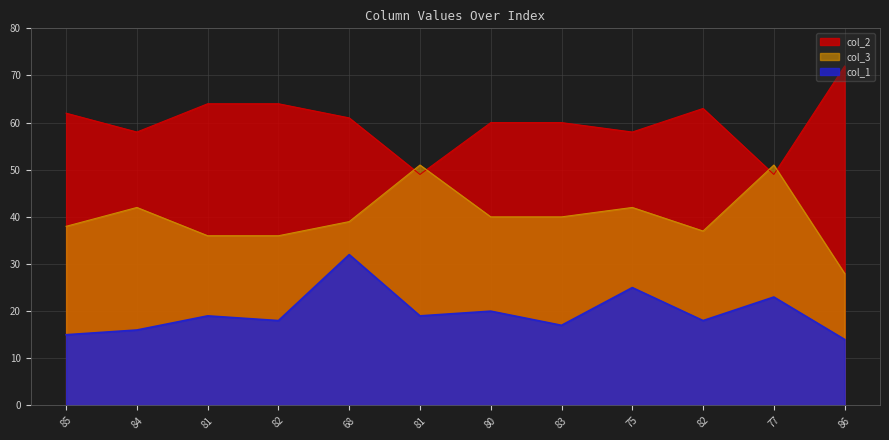

Between 80 and 82, which is larger?

80